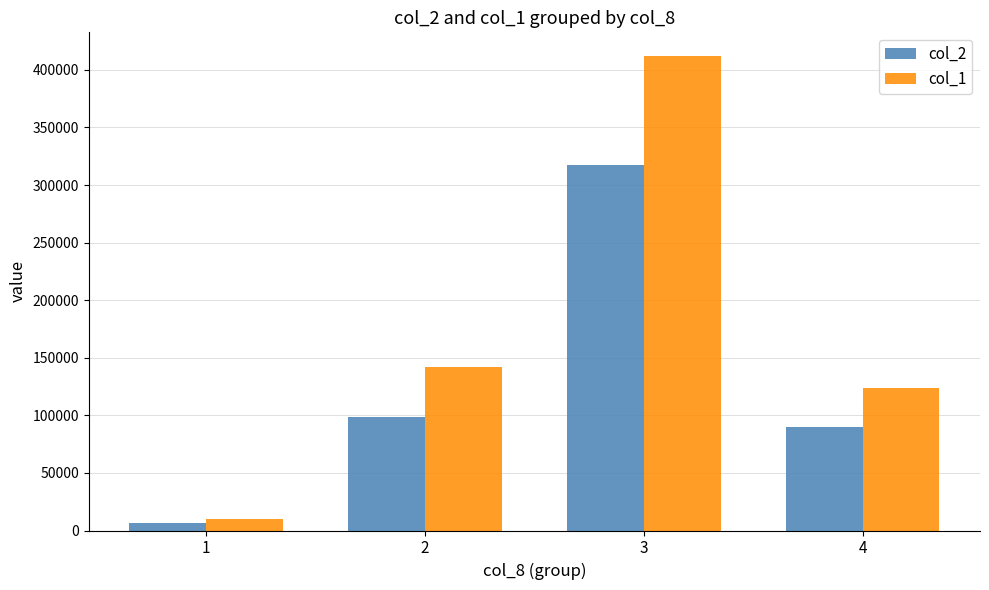

Where is col_2 nearest to the value 162210?

2